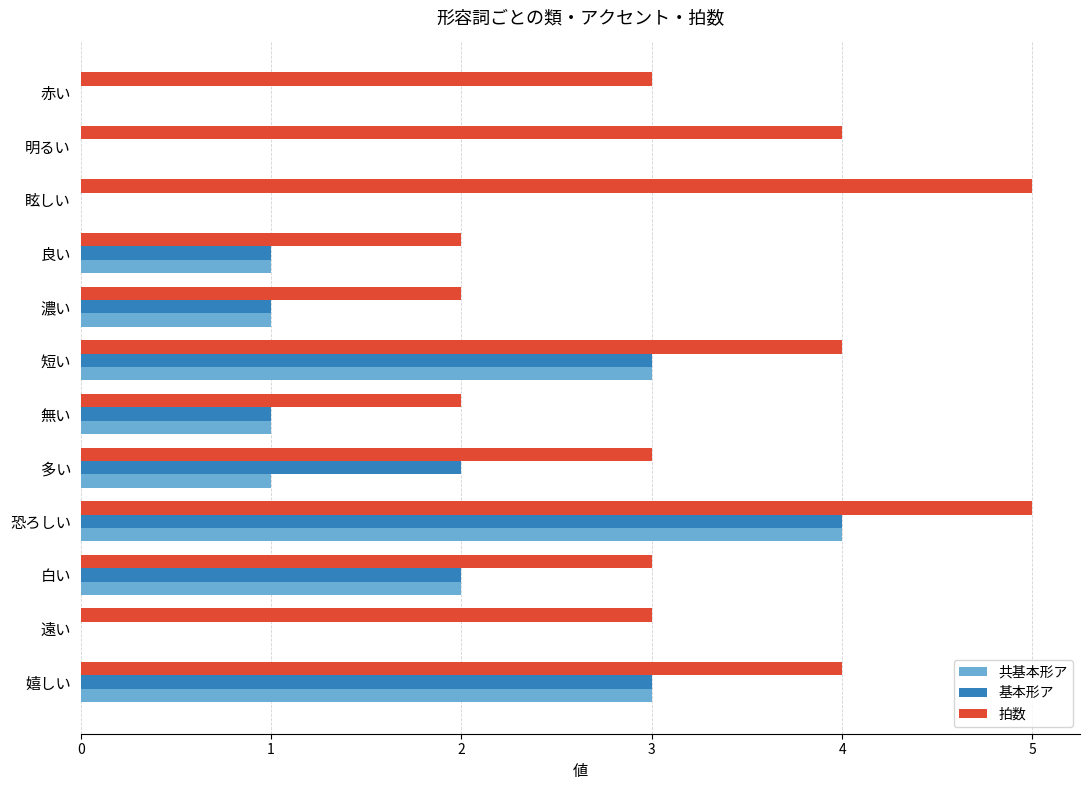

What is the sum of all 拍数 values?

40